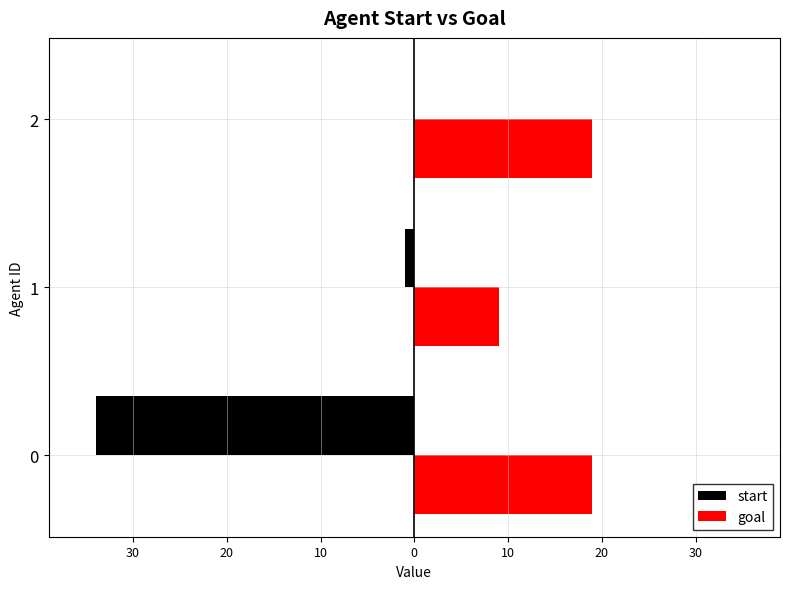

What are all the series names shown in the legend?

start, goal